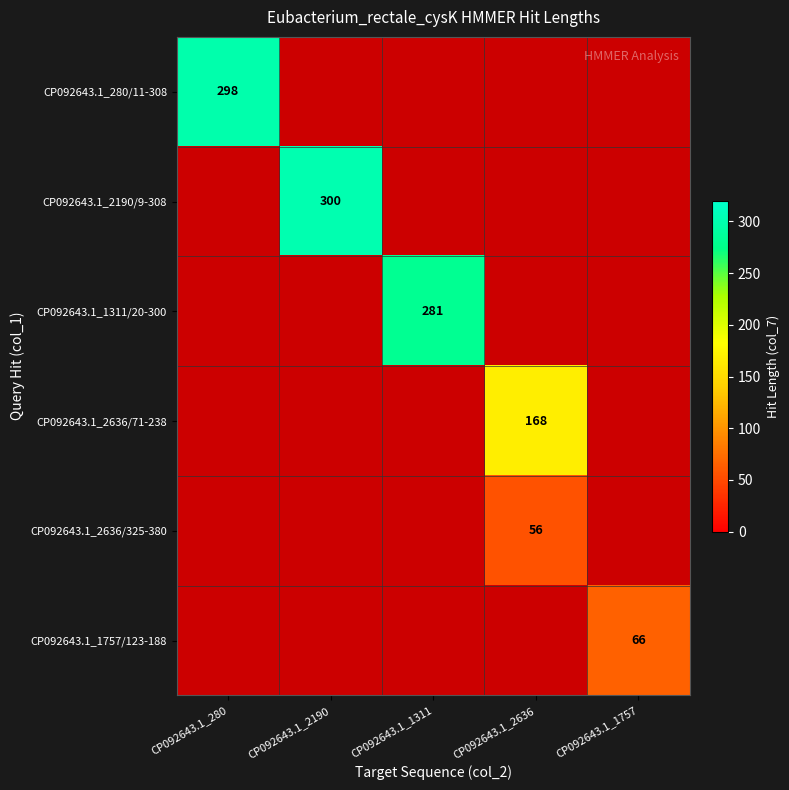

Is the value of CP092643.1_2636/325-380 at CP092643.1_2636 greater than the value of CP092643.1_2190/9-308 at CP092643.1_2190?

No